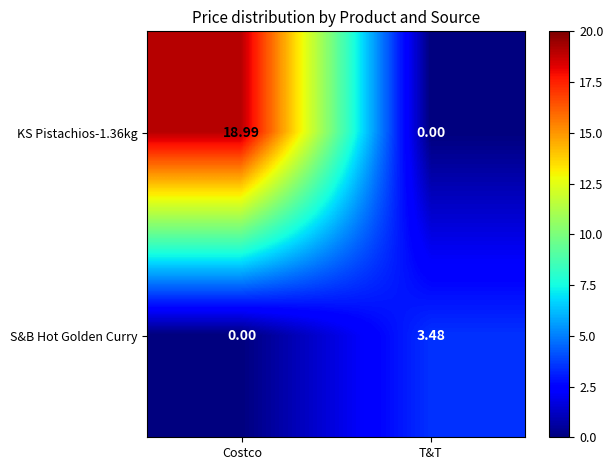

Which category has the highest value across all series?

Costco